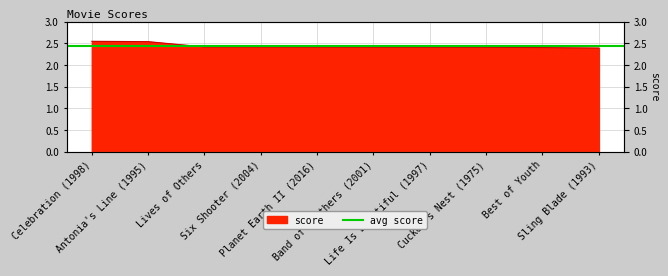

Does the chart display data point markers on the line(s)?

No